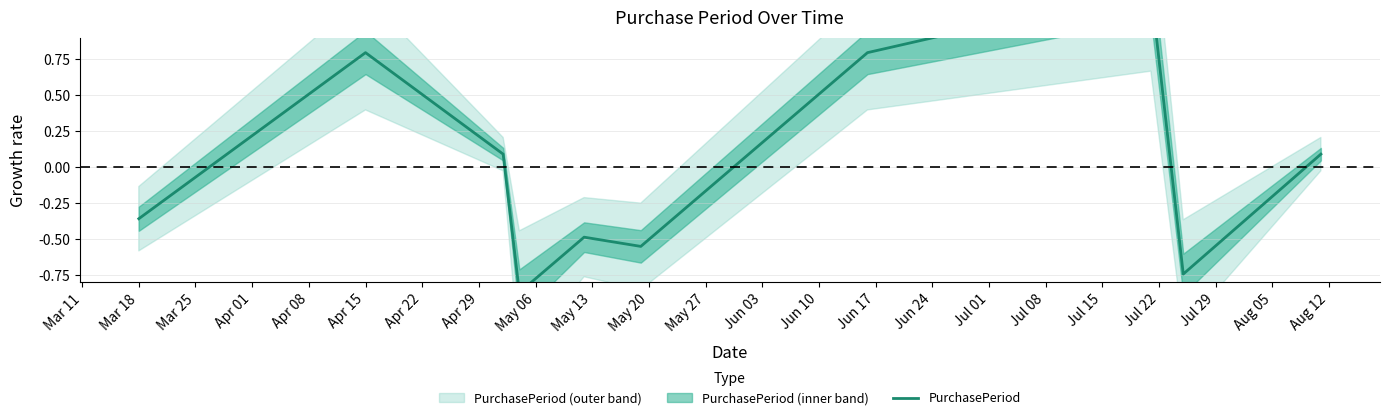

How many points are lower than both their immediate neighbors (excluding endpoints)?

3